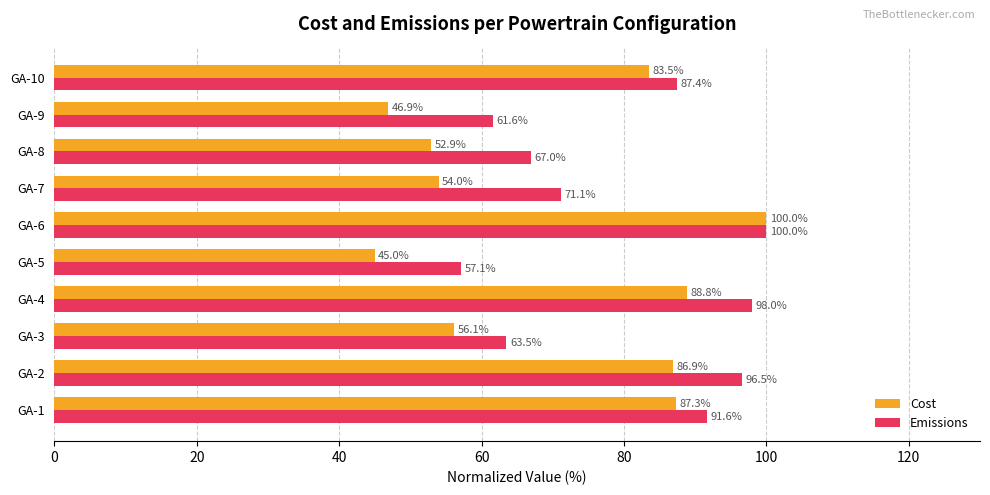

At which label is Cost closest to 72?

GA-10